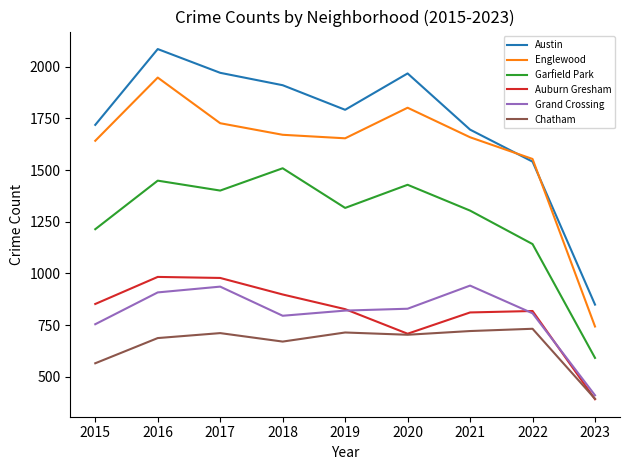

What is the total value across all series at 2023?

3377